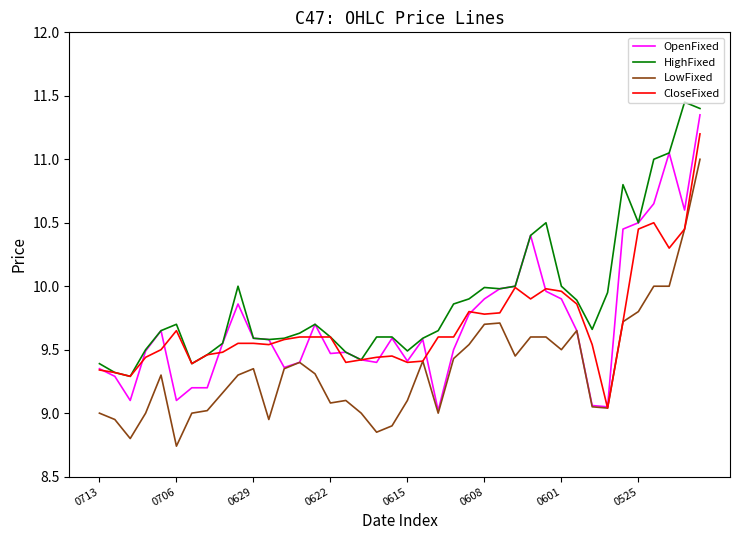

True or false: HighFixed and LowFixed cross at least once.

False